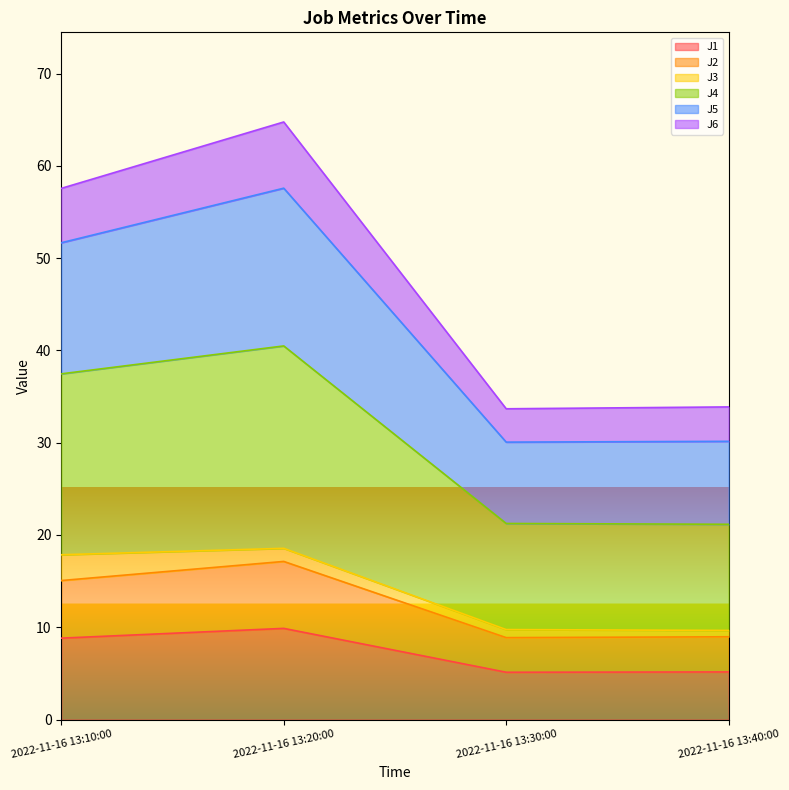

Where is the first local minimum for J5?

2022-11-16 13:30:00